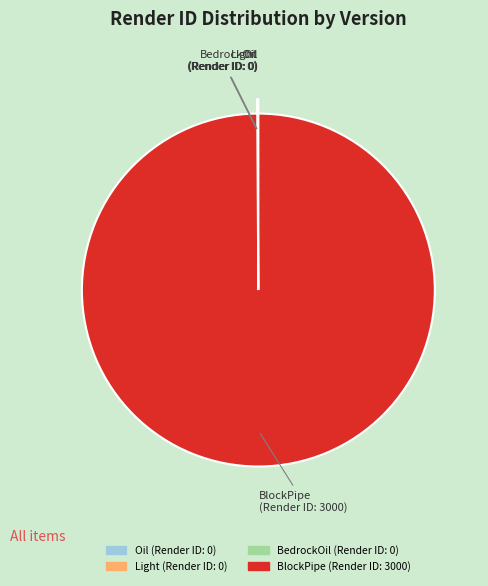

Does any single category account for the majority?

Yes